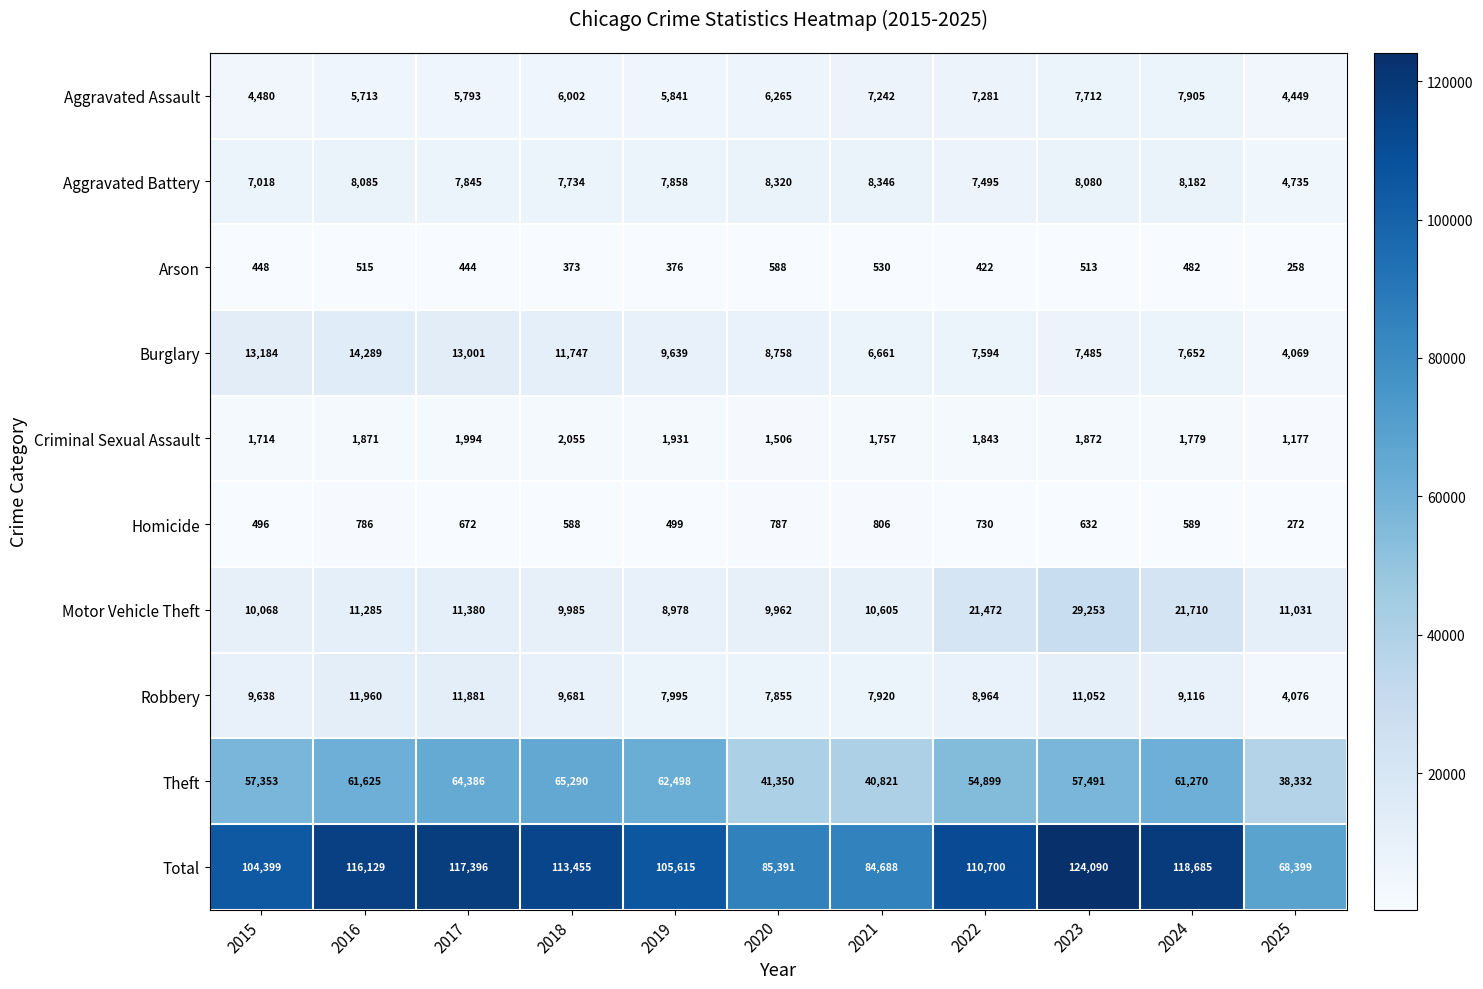

Rank the categories by Motor Vehicle Theft value from highest to lowest.

2023, 2024, 2022, 2017, 2016, 2025, 2021, 2015, 2018, 2020, 2019